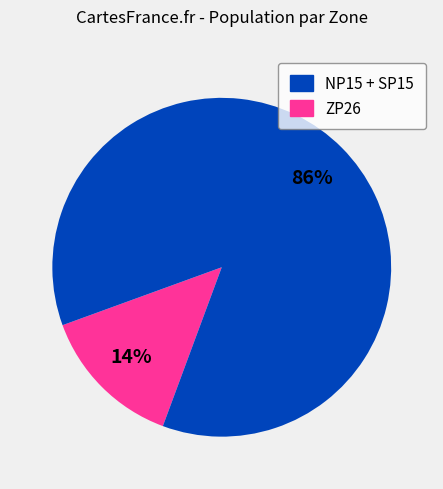

To the nearest percent, what is the difference between the largest and smallest slice percentages?

72%